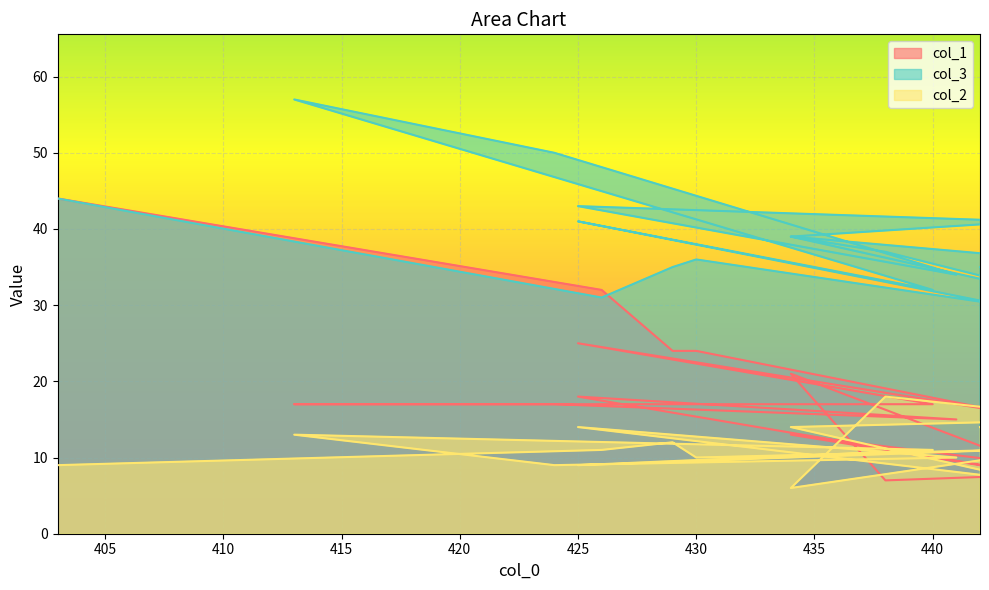

True or false: col_1 and col_2 cross at least once.

True